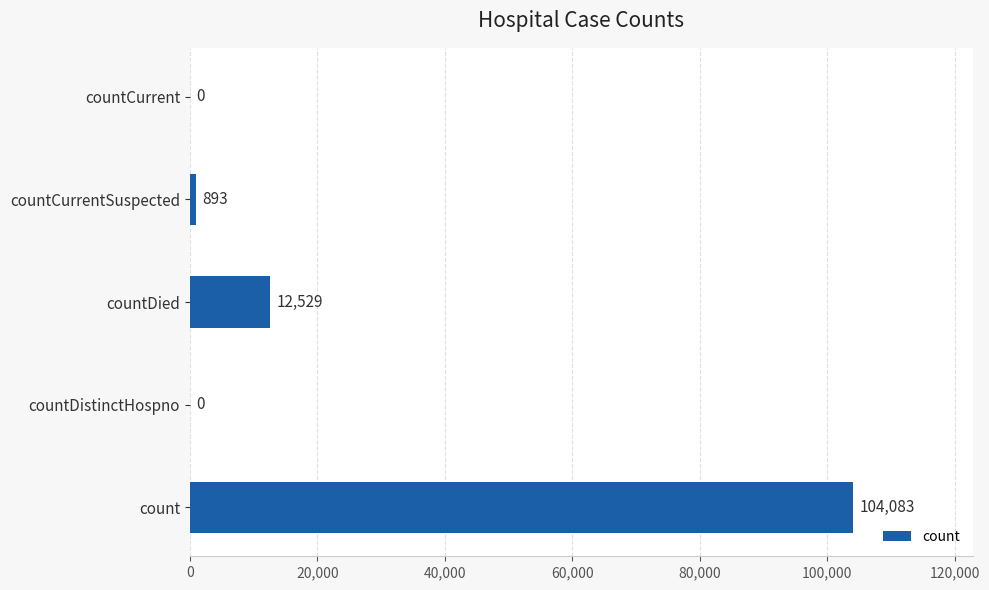

Reading bottom to top, what are all the values shown in this chart?

count=104083	countDistinctHospno=0	countDied=12529	countCurrentSuspected=893	countCurrent=0